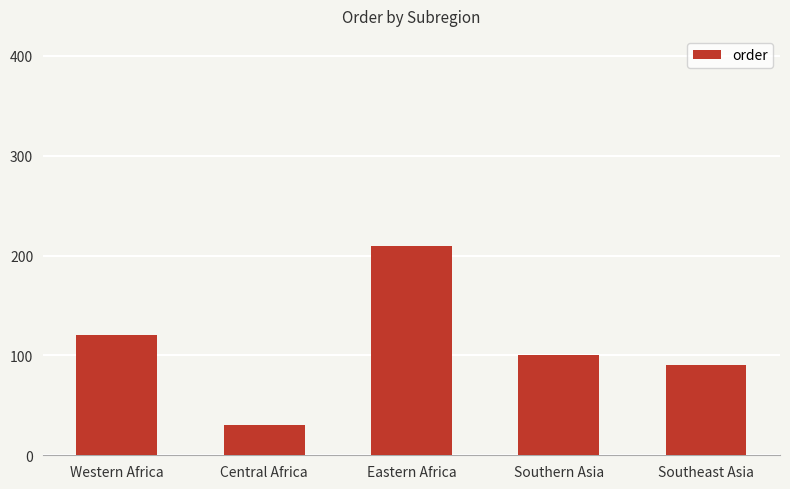

Which label corresponds to the smallest value in the chart?

Central Africa